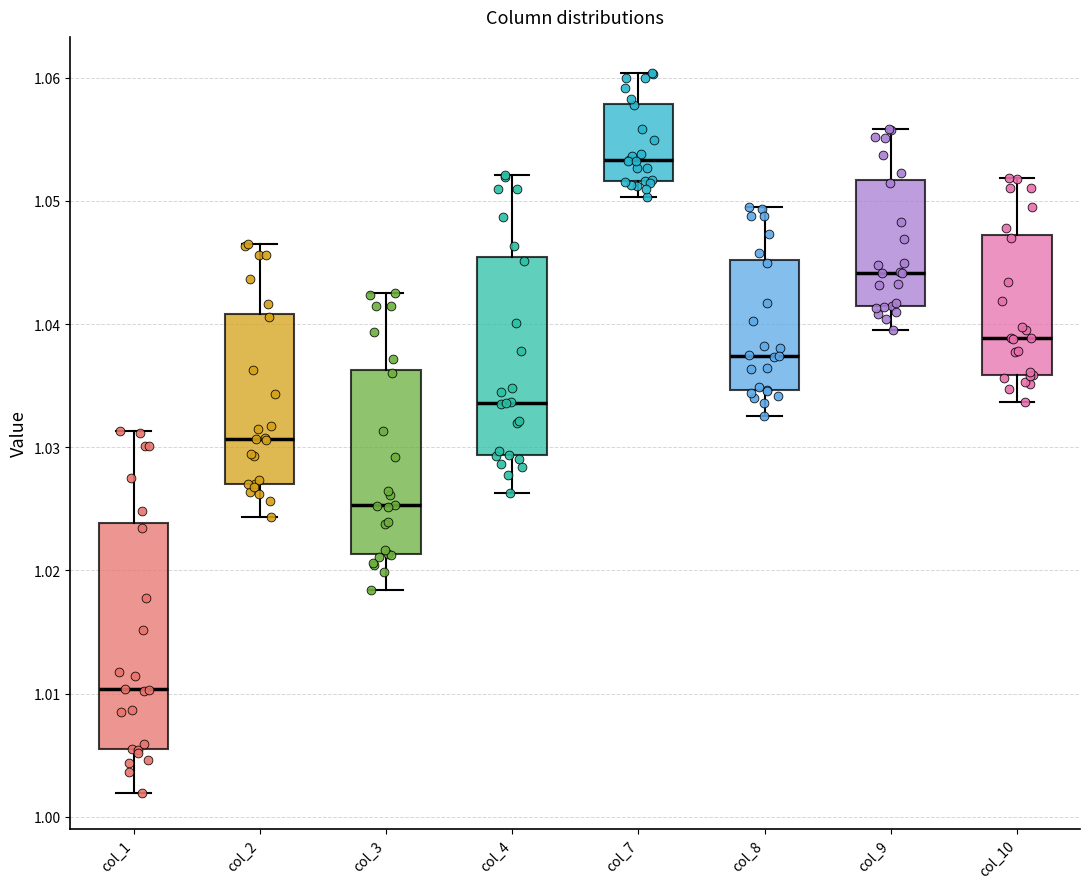

Reading left to right, transcribe this box plot: for each box, give where its median line is, the range the box spans, and where its two whiskers end, as read against the y-axis. The values are not printed on the chart, so give them approximately, as read against the axis.

col_1: median 1.010, box 1.005 to 1.024, whiskers 1.002 to 1.031
col_2: median 1.031, box 1.027 to 1.041, whiskers 1.024 to 1.047
col_3: median 1.025, box 1.021 to 1.036, whiskers 1.018 to 1.042
col_4: median 1.034, box 1.029 to 1.045, whiskers 1.026 to 1.052
col_7: median 1.053, box 1.052 to 1.058, whiskers 1.050 to 1.060
col_8: median 1.037, box 1.035 to 1.045, whiskers 1.033 to 1.049
col_9: median 1.044, box 1.041 to 1.052, whiskers 1.039 to 1.056
col_10: median 1.039, box 1.036 to 1.047, whiskers 1.034 to 1.052